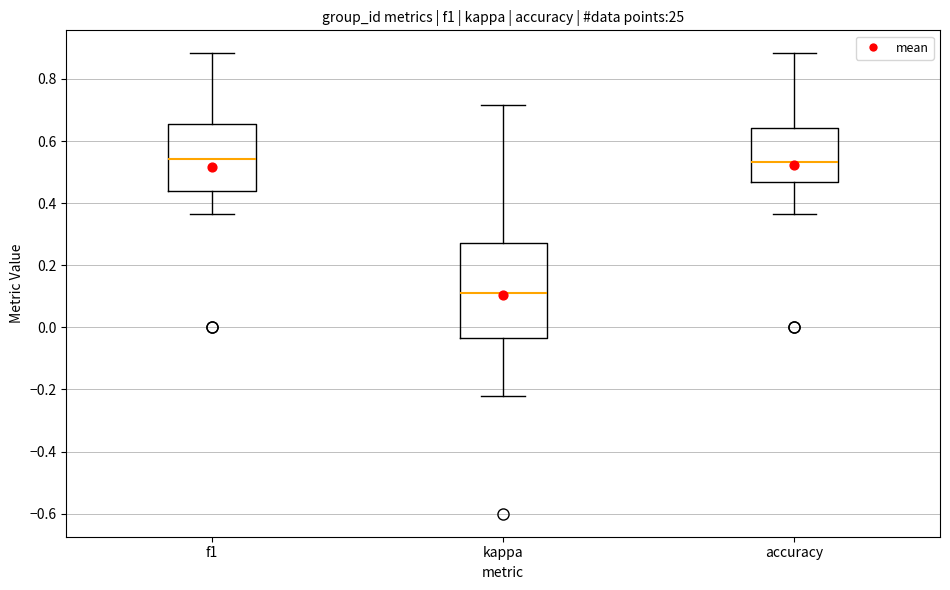

Reading left to right, transcribe this box plot: for each box, give where its median line is, the range the box spans, and where its two whiskers end, as read against the y-axis. The values are not printed on the chart, so give them approximately, as read against the axis.

f1: median 0.54, box 0.44 to 0.66, whiskers 0.36 to 0.88
kappa: median 0.12, box -0.04 to 0.28, whiskers -0.22 to 0.72
accuracy: median 0.54, box 0.46 to 0.64, whiskers 0.36 to 0.88